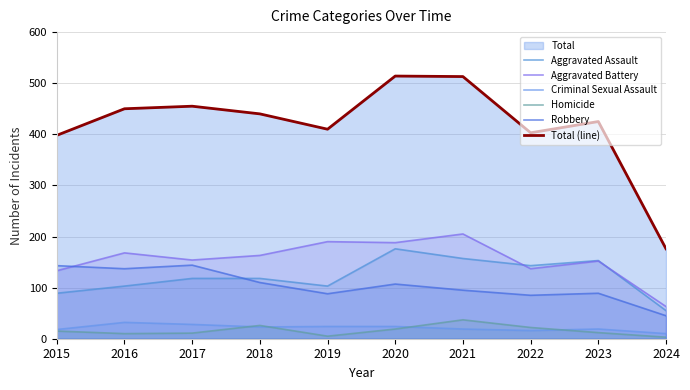

How many data points in Aggravated Assault are less than 118?

4